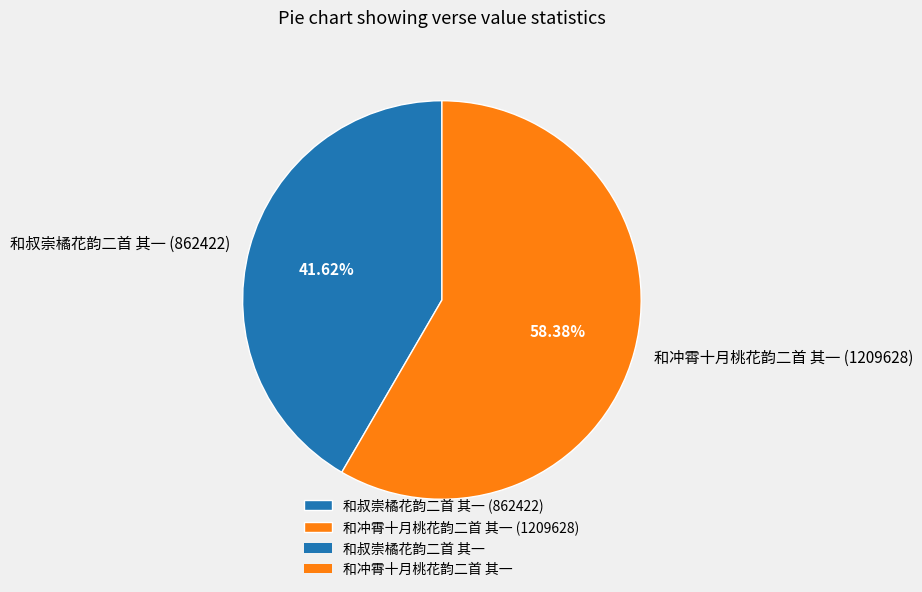

Does 和叔崇橘花韵二首 其一 account for over 50% of the chart?

No